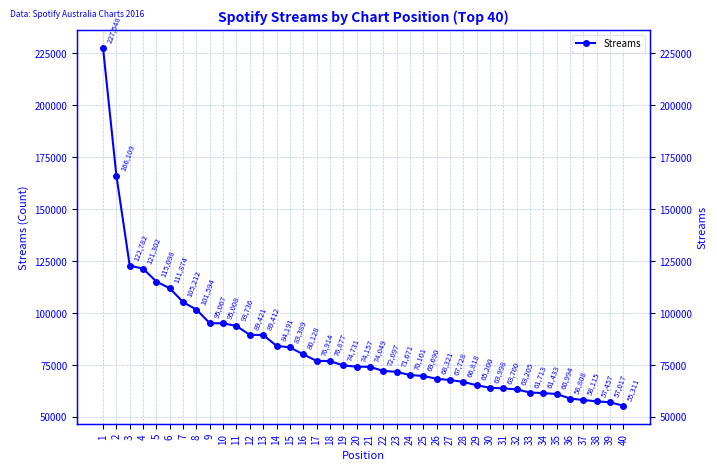

What is the change in value from 8 to 31?

-37894